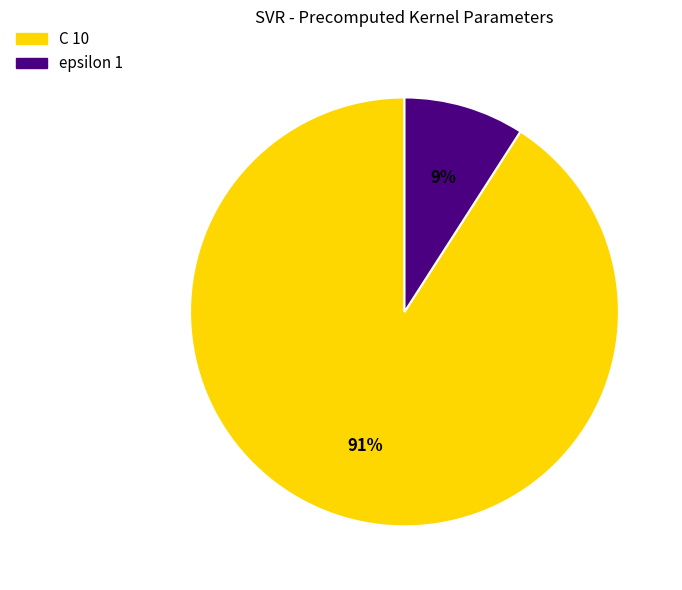

To the nearest percent, what is the difference between the largest and smallest slice percentages?

82%